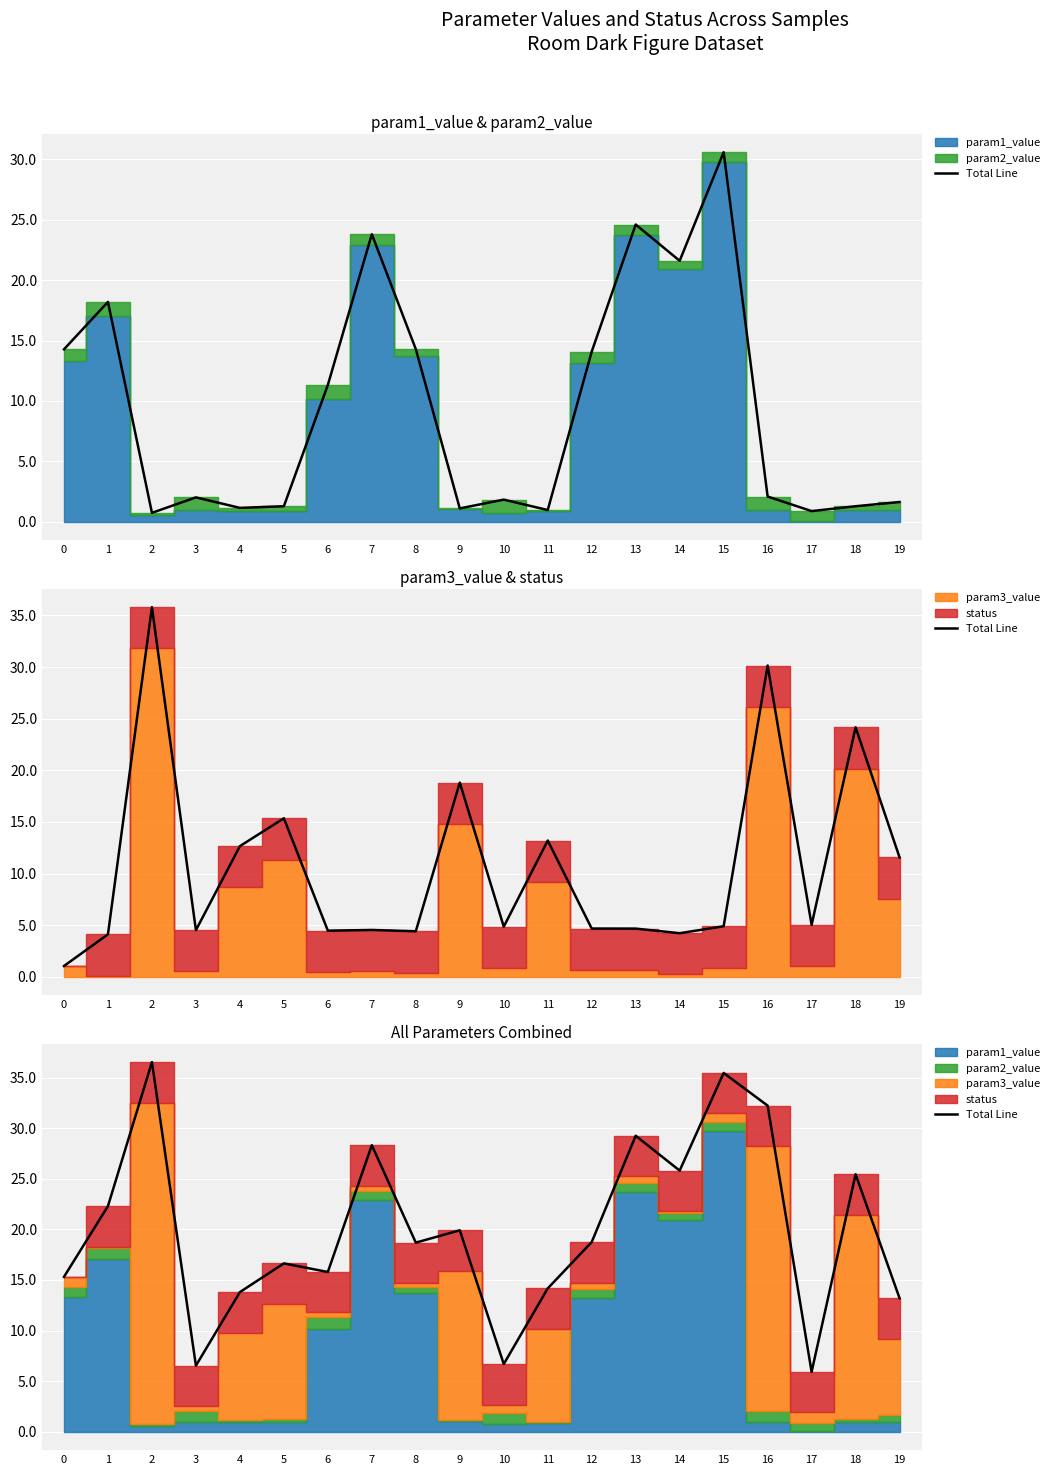

Reading left to right, what are all the values shown in this chart?

15.3	22.3	36.5	6.5	13.8	16.6	15.8	28.3	18.7	19.9	6.7	14.2	18.7	29.3	25.8	35.5	32.2	5.9	25.4	13.2